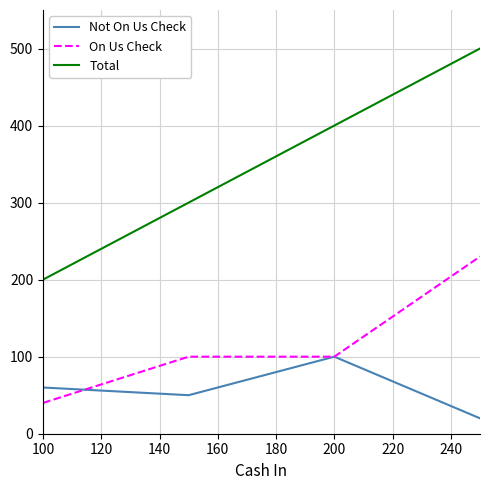

What is the difference between the maximum and minimum values in the Total series?

300